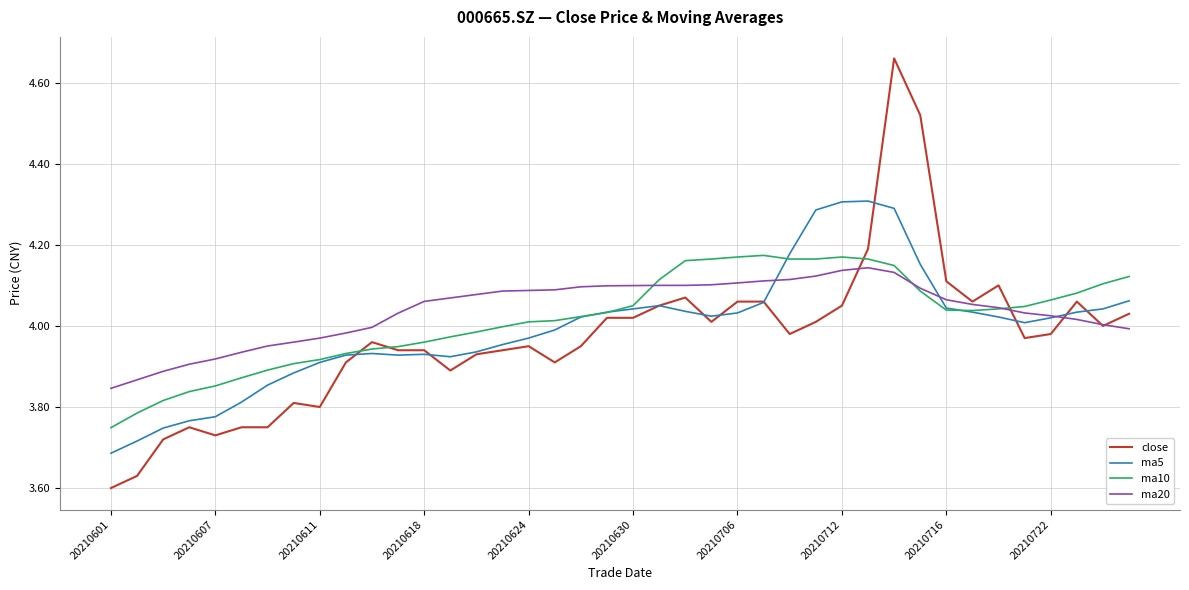

At 20210601, list the series in order from smallest to largest.

close, ma5, ma10, ma20